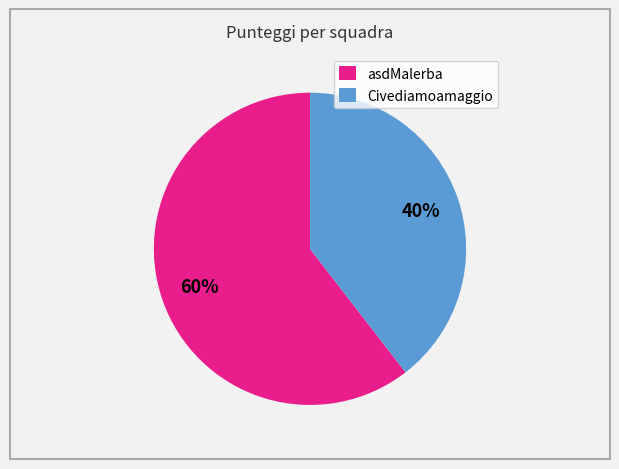

Between Civediamoamaggio and asdMalerba, which is larger?

asdMalerba